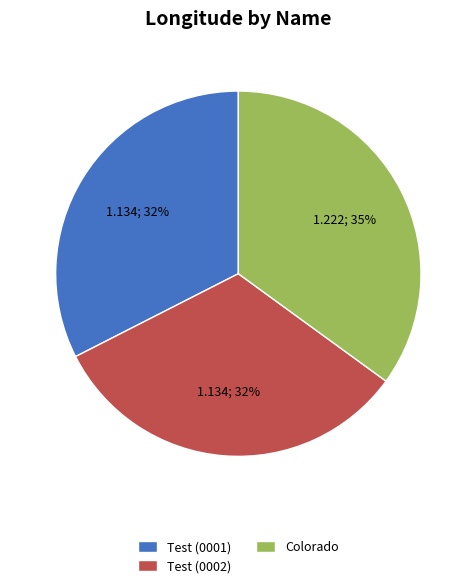

What is the ratio of the value at Test (0002) to the value at Colorado?

0.9